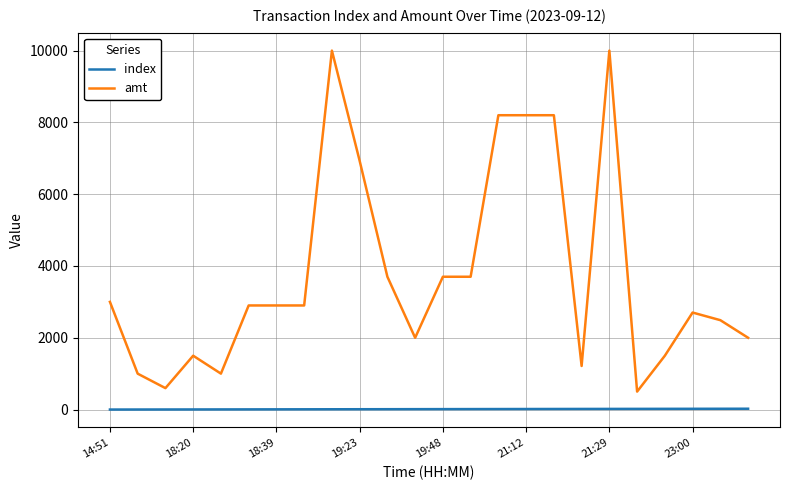

True or false: index and amt intersect in this chart.

False